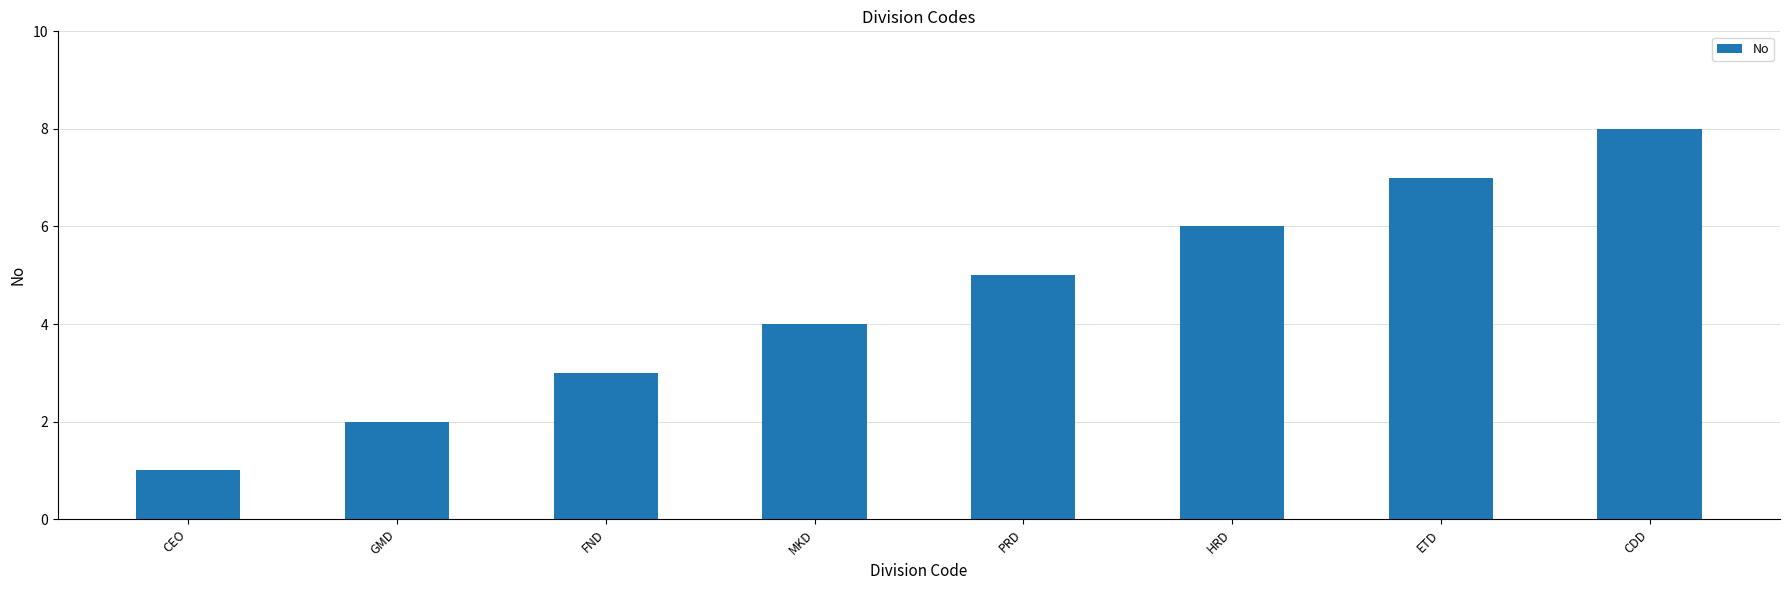

The value at ETD is 10. True or false?

False